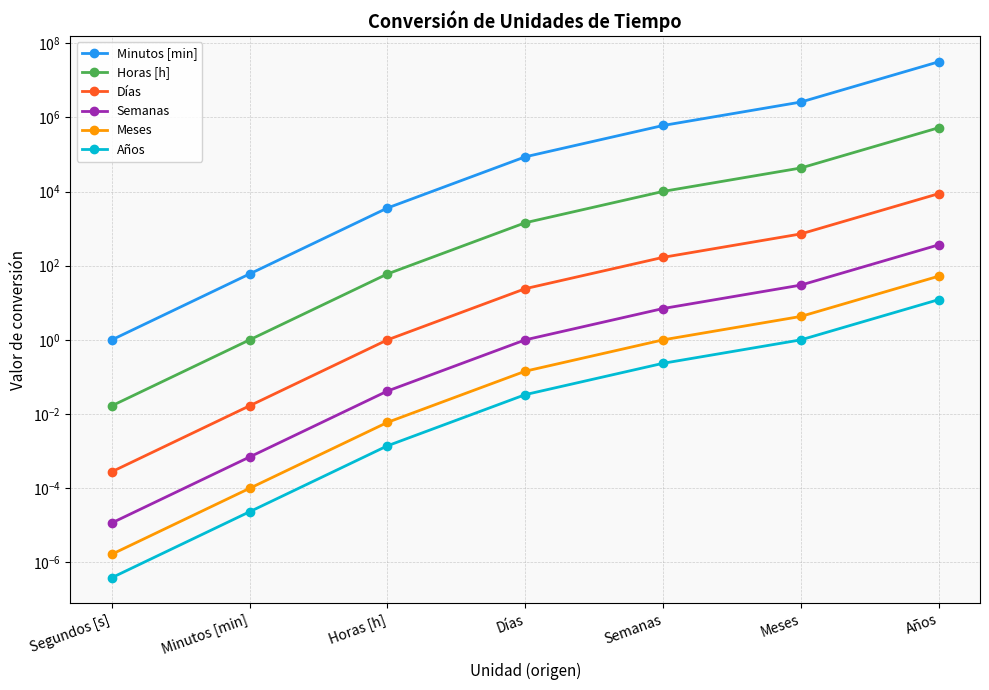

What are all the series names shown in the legend?

Minutos [min], Horas [h], Días, Semanas, Meses, Años